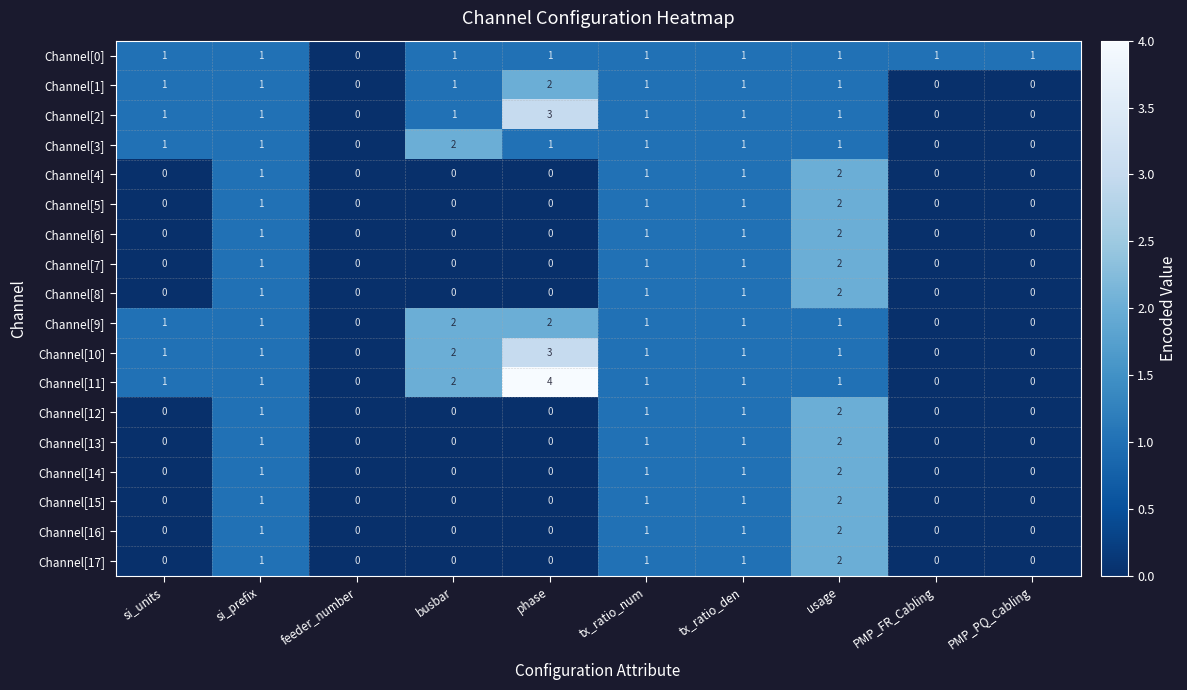

Which series has the largest total across all categories?

Channel[11]